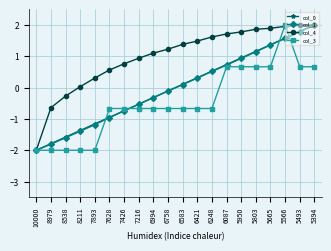

Which category has the lowest value in the col_0 series?

10000